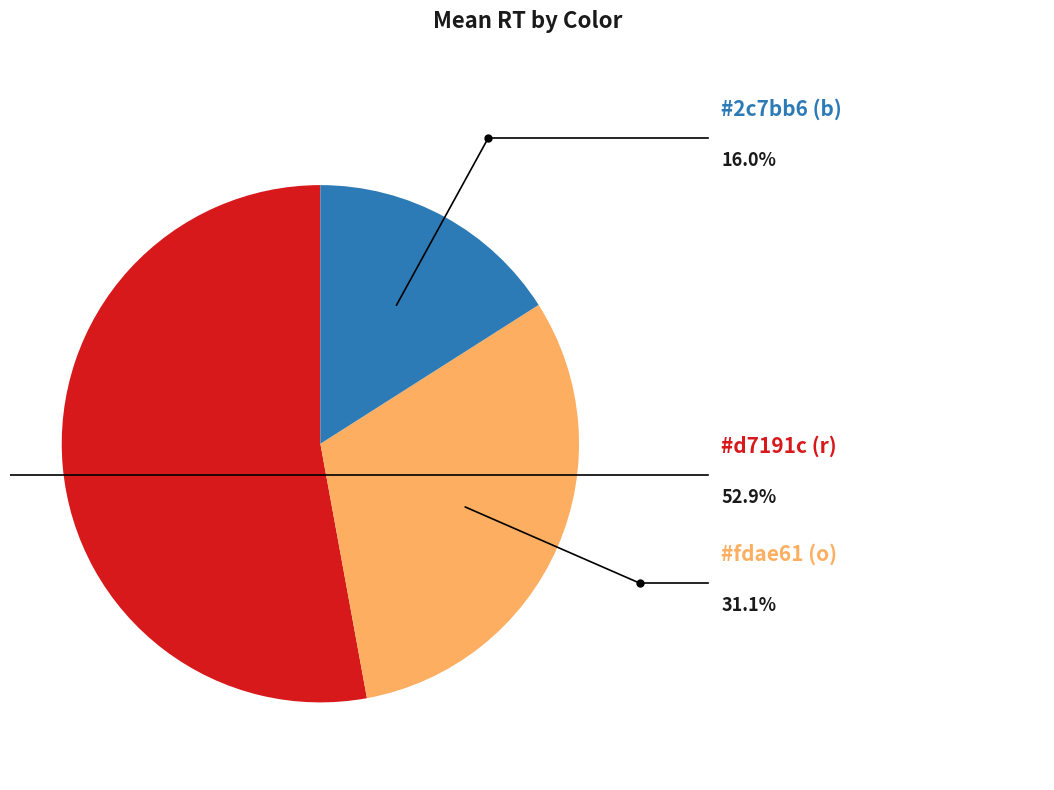

Count the number of slices in the pie.

3